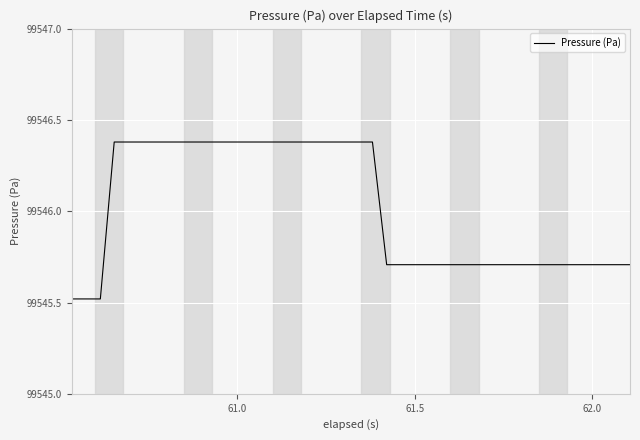

What is the difference between the maximum and minimum values?

0.9